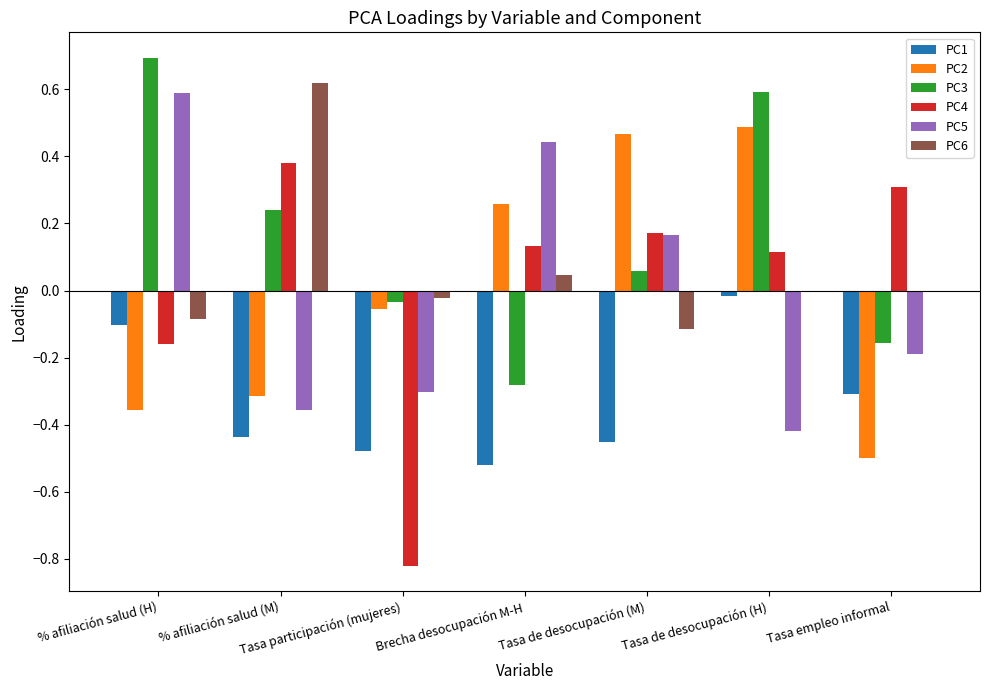

How many series are shown in this chart?

6